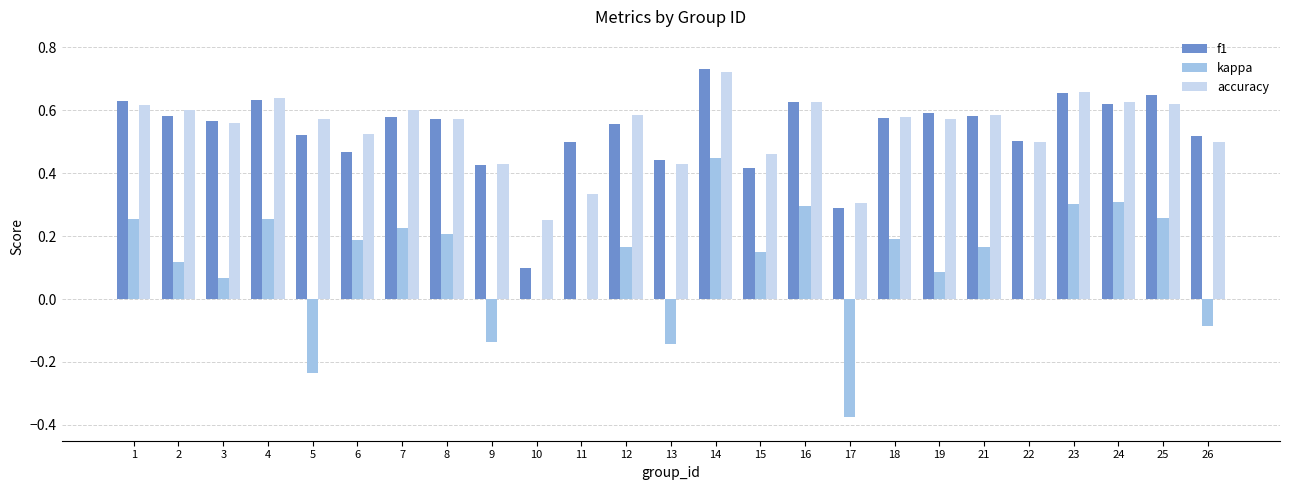

Is the value of f1 at 12 greater than the value of accuracy at 25?

No